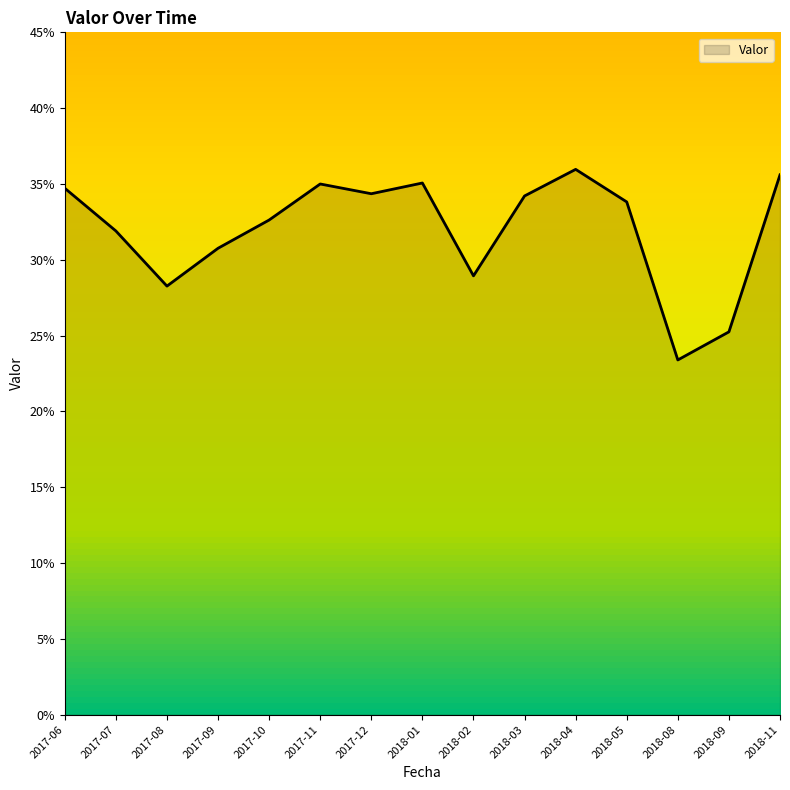

What is the average value?

0.3